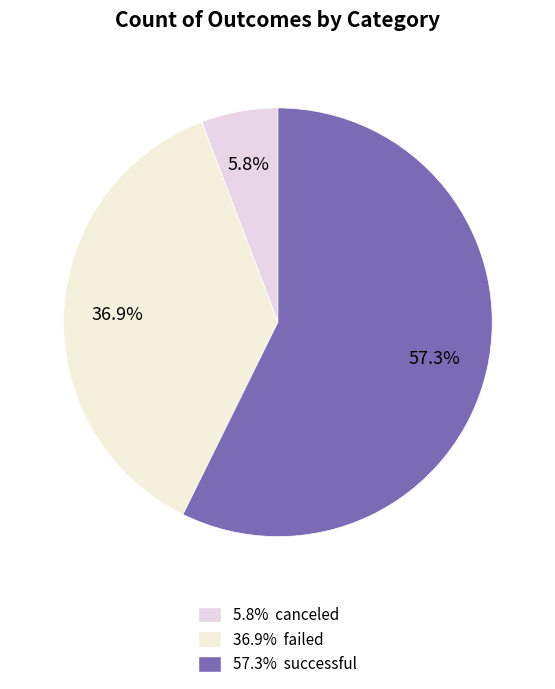

How many segments does this pie chart have?

3